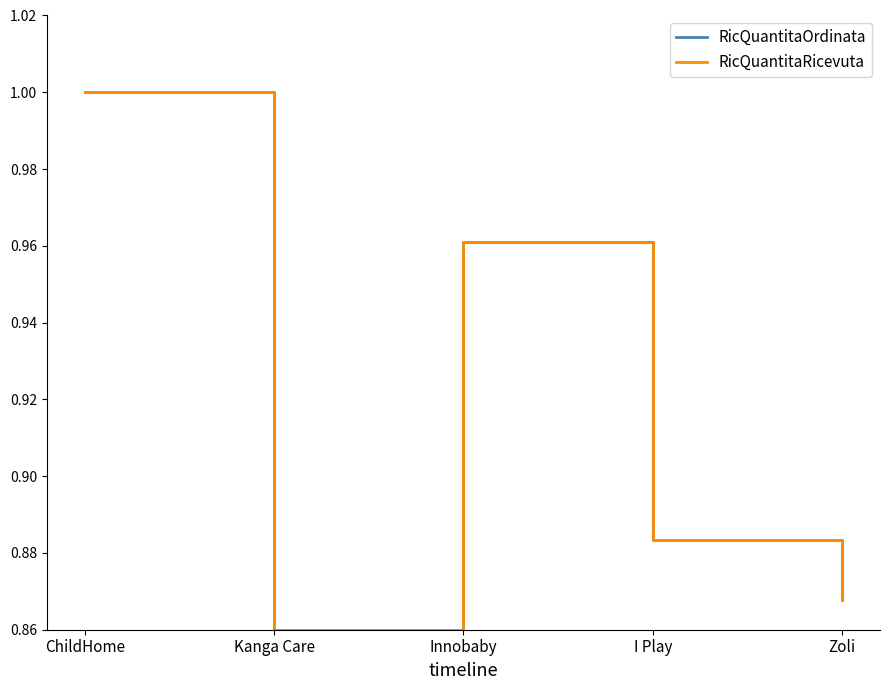

True or false: RicQuantitaOrdinata and RicQuantitaRicevuta intersect in this chart.

False